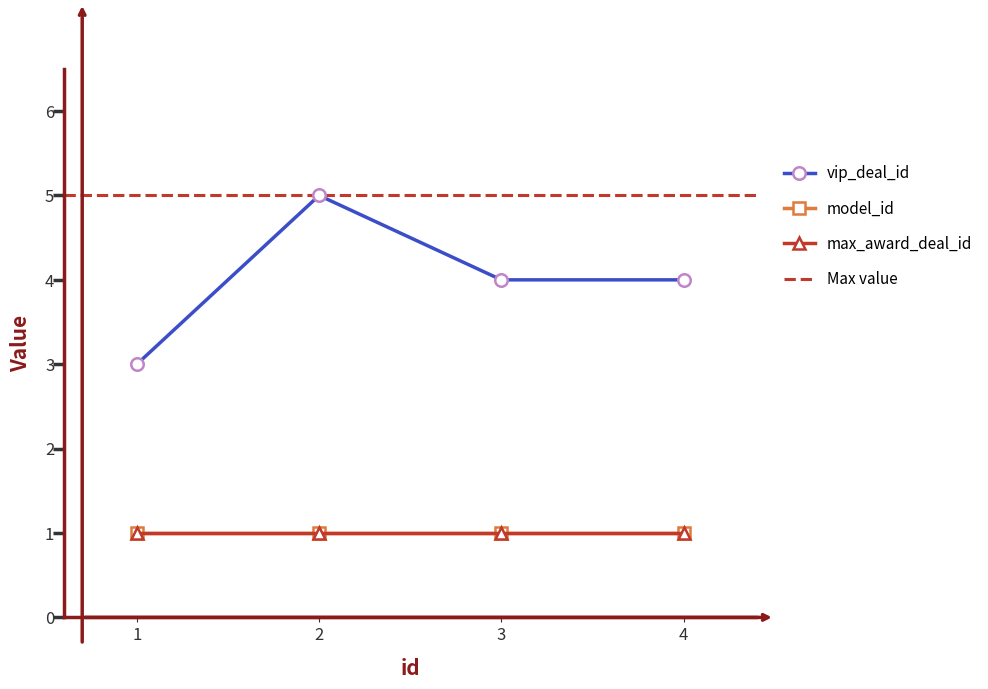

True or false: max_award_deal_id has a value of 1 at 4.

True